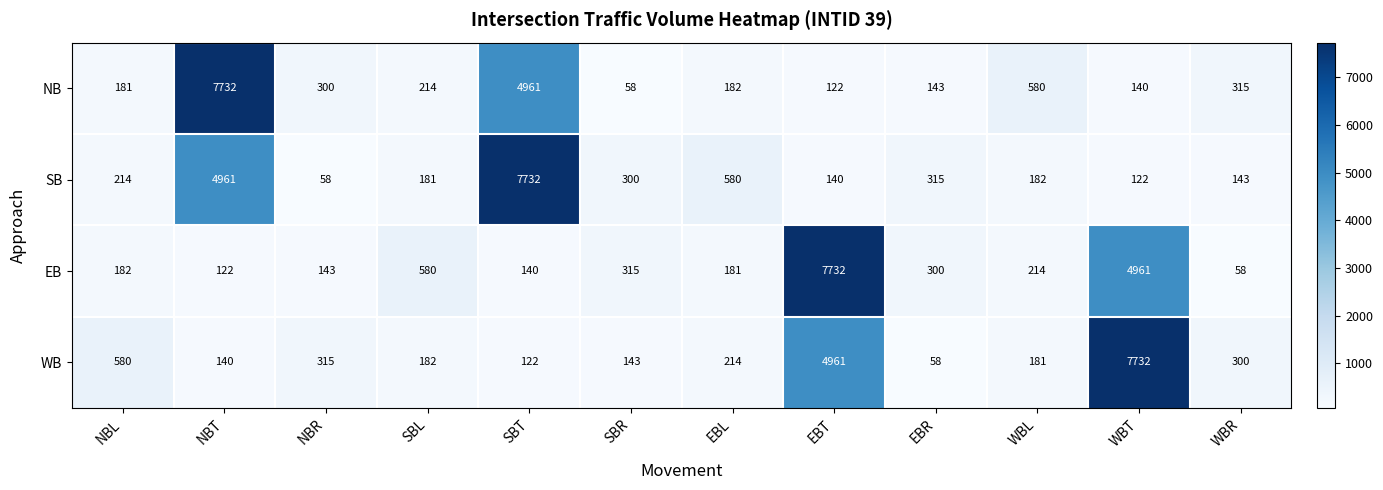

What is the average value of the WB series?

1244